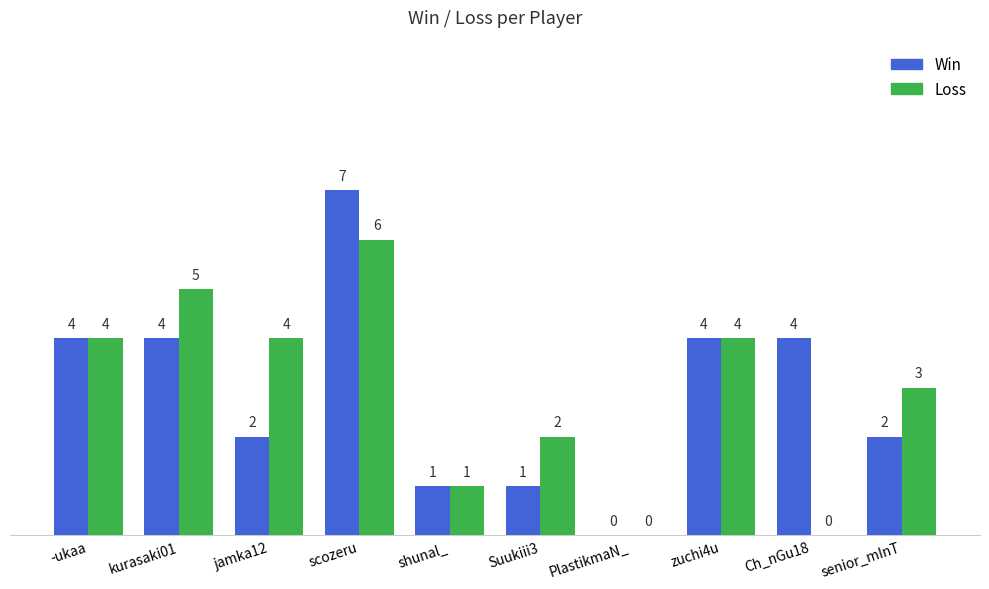

Which category has the highest value across all series?

scozeru